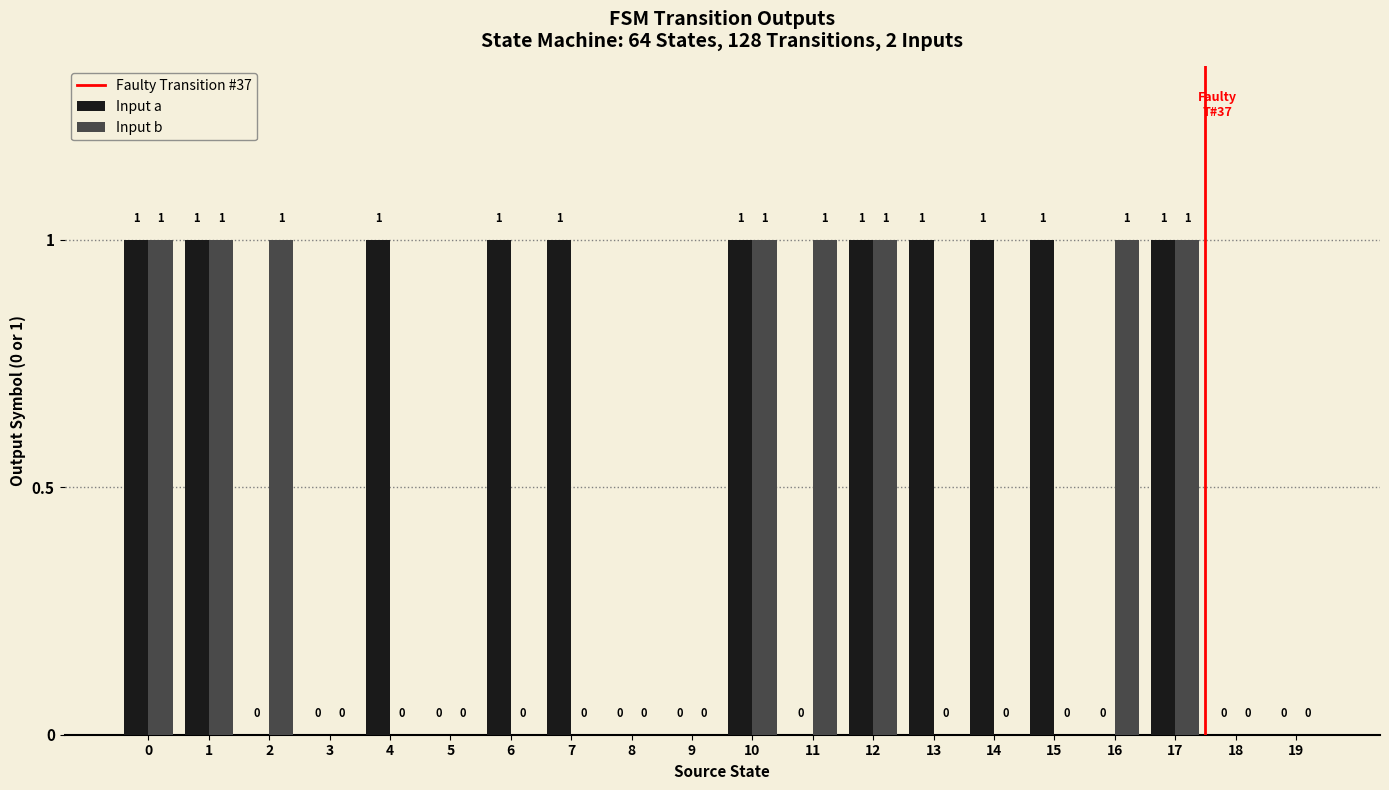

Is it true that Input a equals 0 at 10?

False